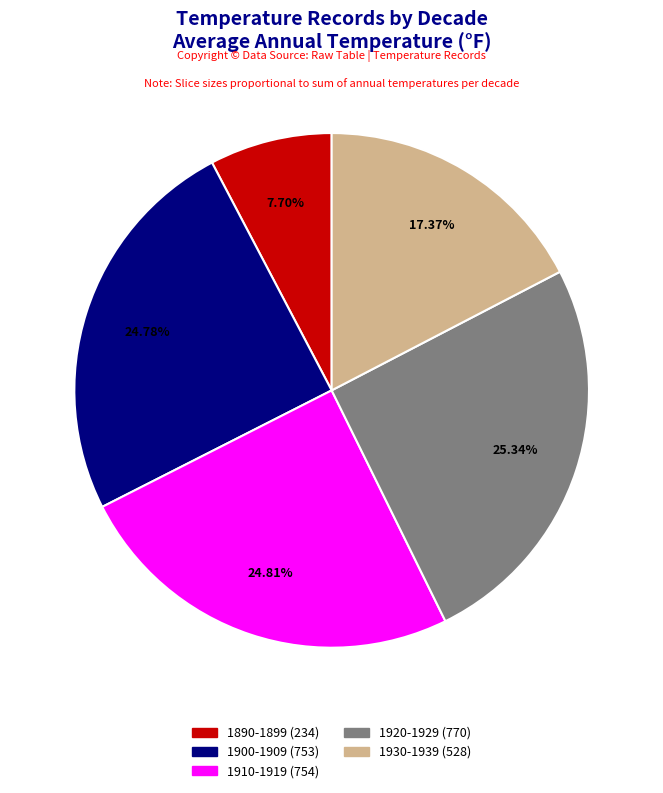

To the nearest percent, what is the difference between the largest and smallest slice percentages?

18%